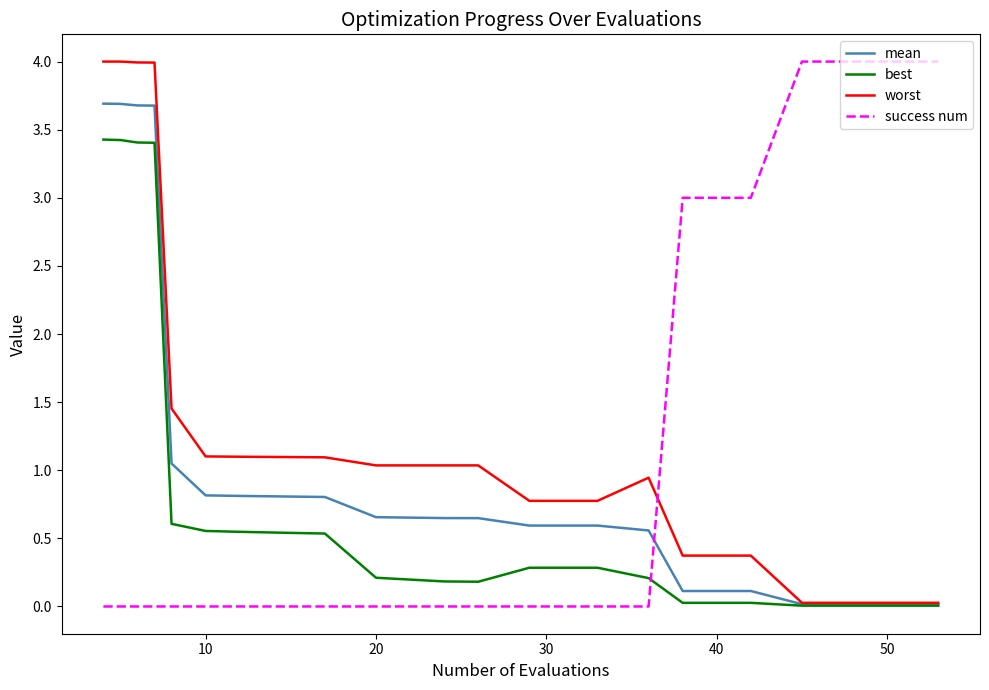

Which series has the largest total across all categories?

worst